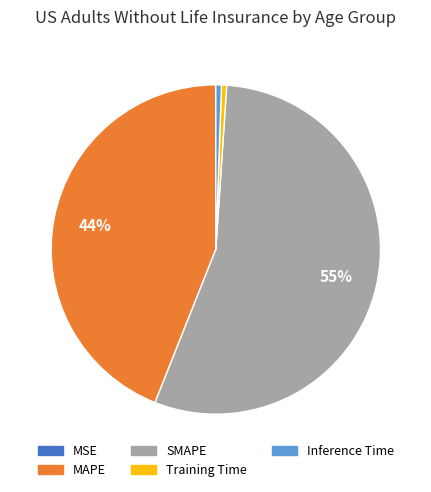

Which category has the biggest portion of the pie?

SMAPE